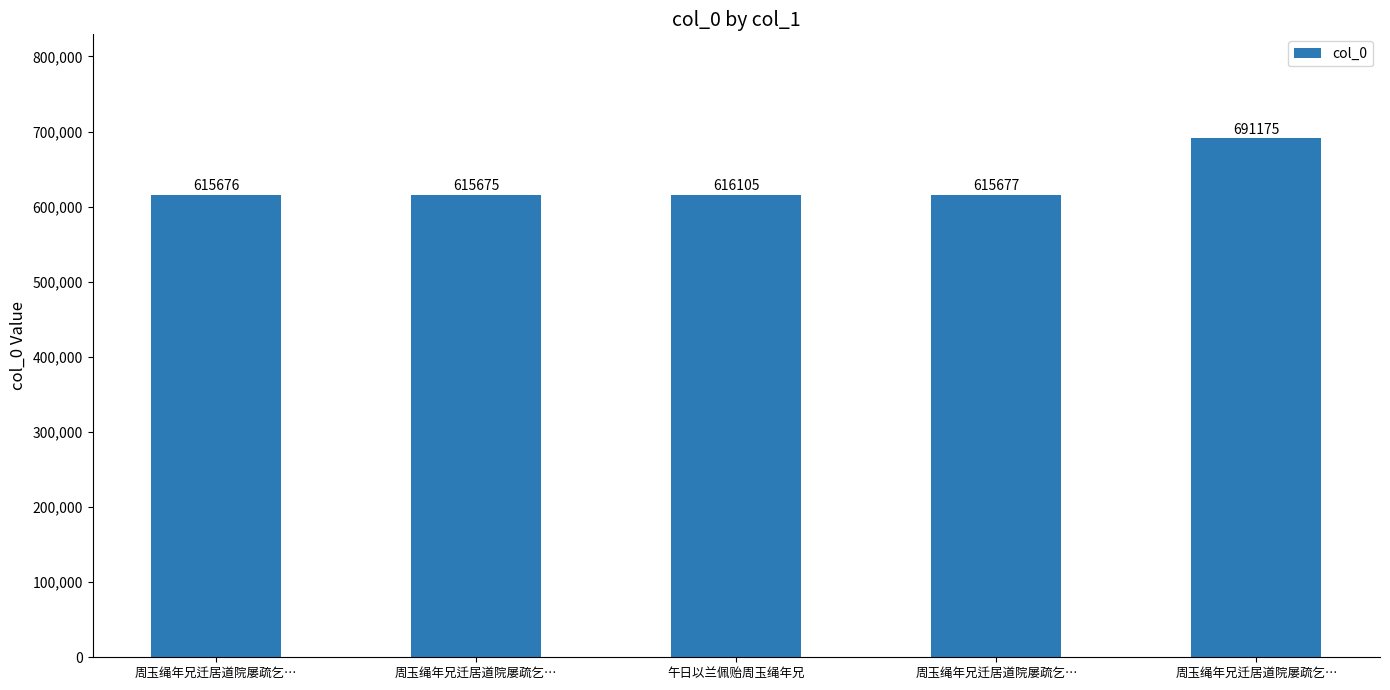

Are the bars grouped side by side (vs. stacked)?

No